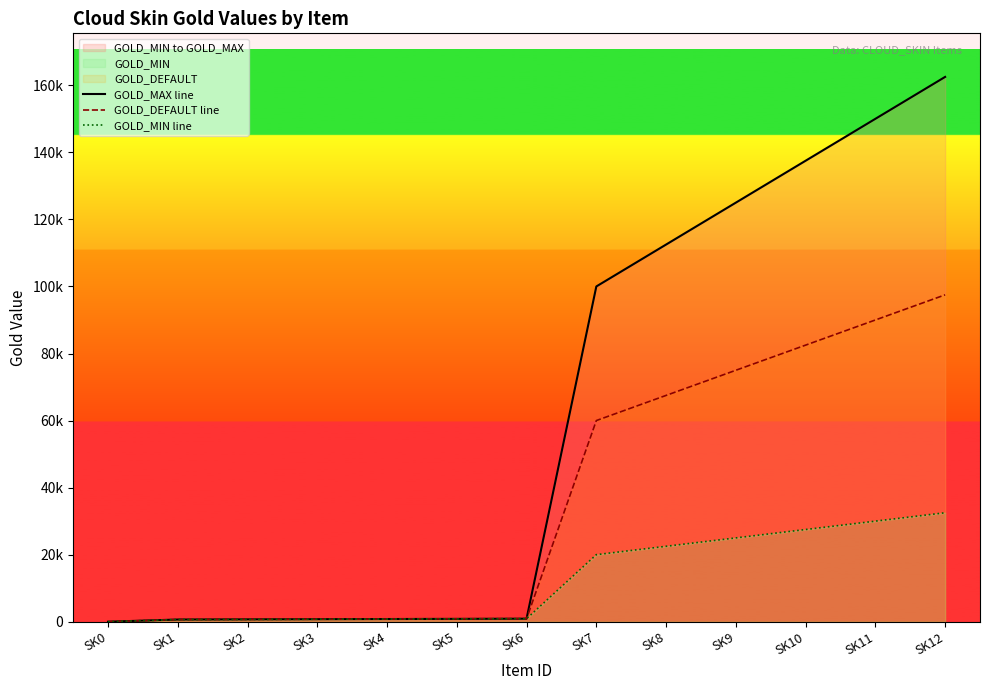

What value does the GOLD_MAX line series have at SK1, to the nearest 10?

650